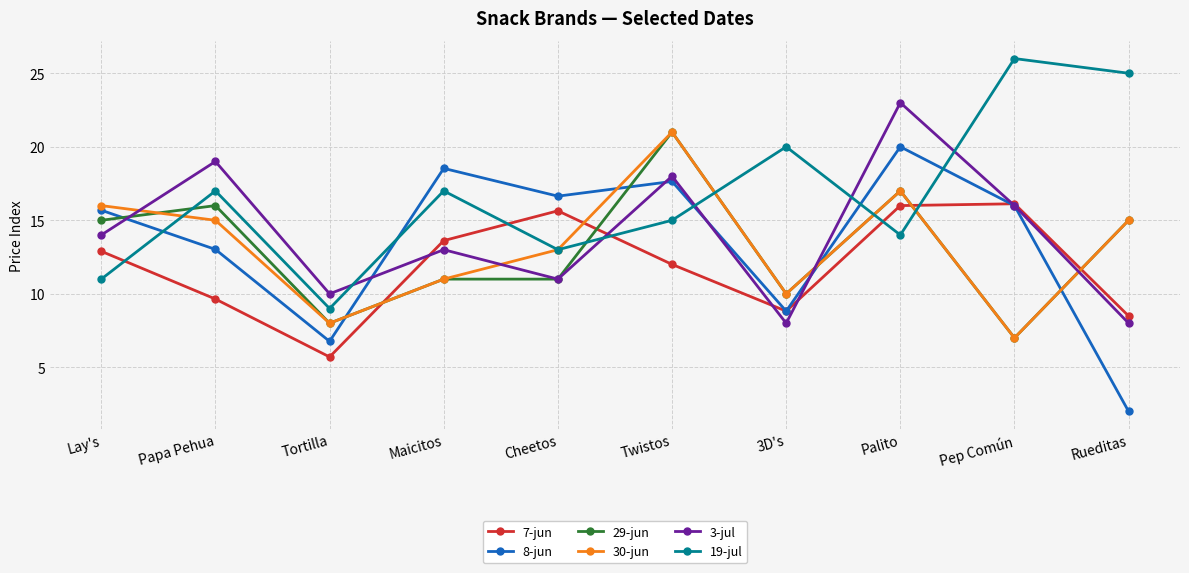

Between Cheetos and Rueditas, which series saw the biggest shift?

8-jun